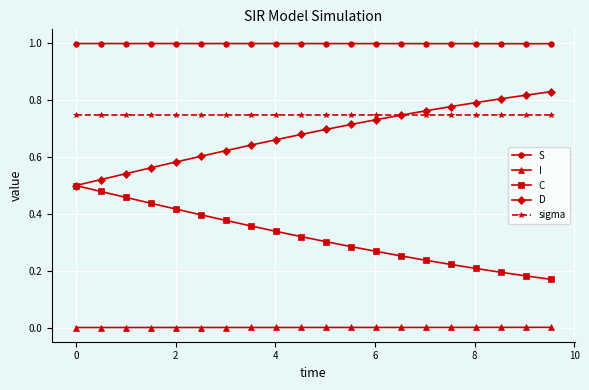

What is the lowest value of the S series?

1.0